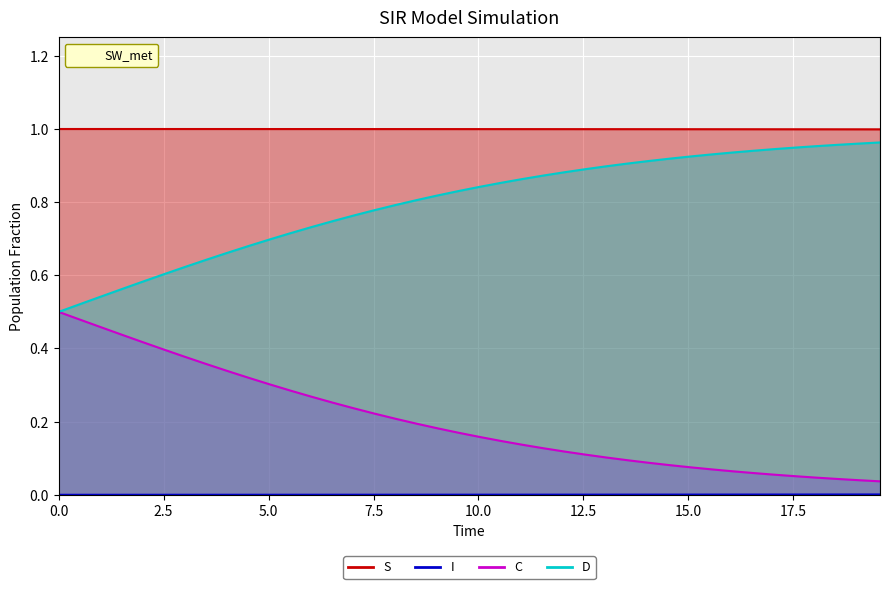

True or false: I has a value of 0.0 at 17.5.

True